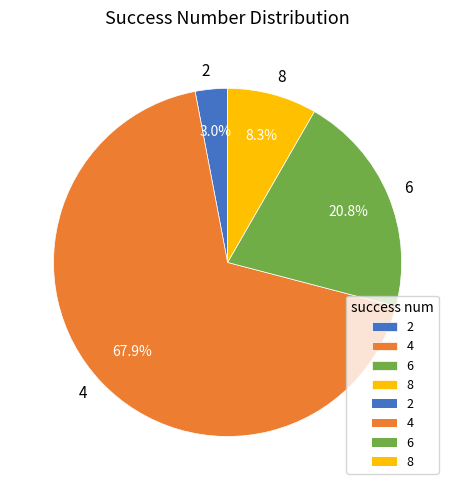

What percentage is the 4 slice, to the nearest percent?

68%